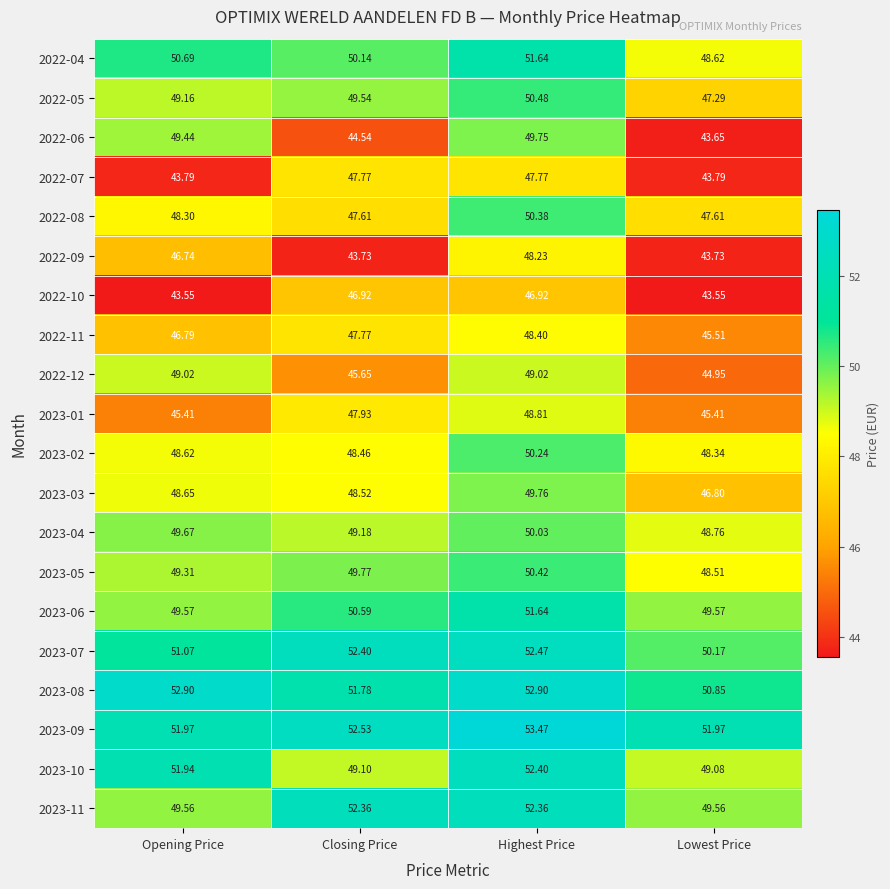

Which series has the widest spread of values?

2022-06